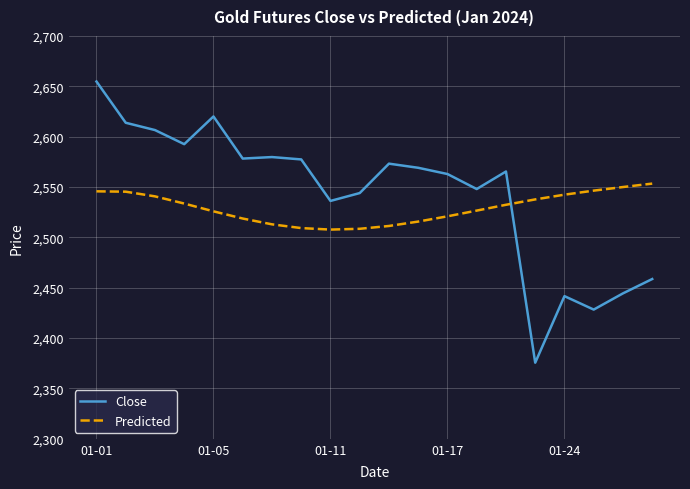

Which series has the widest spread of values?

Close